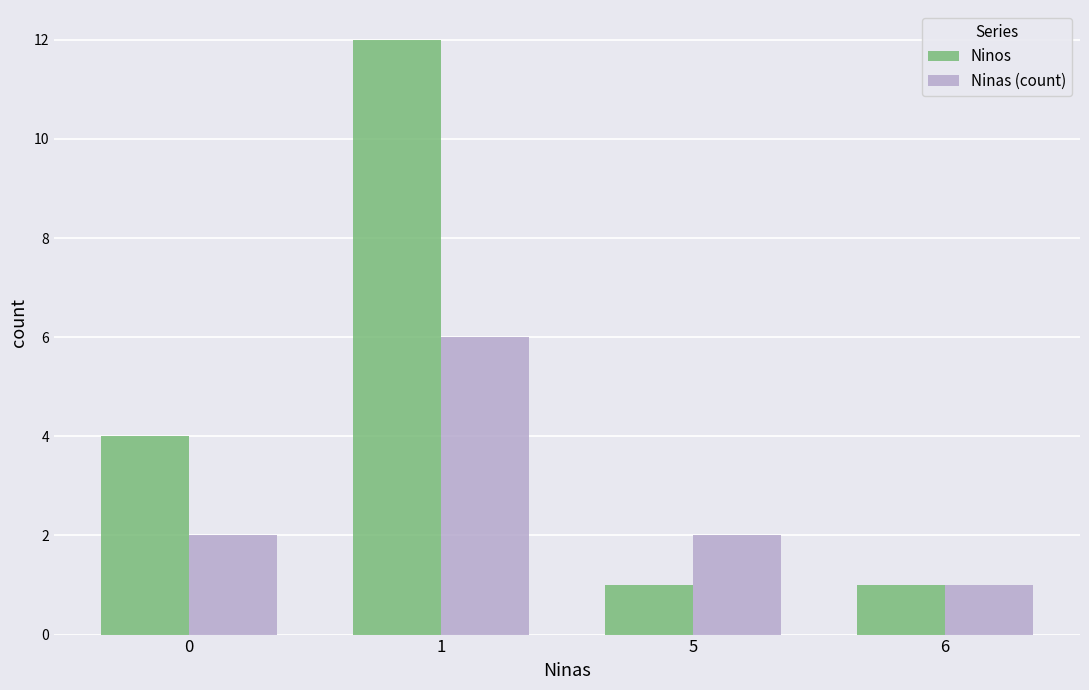

What is the average value of the Ninas (count) series?

3